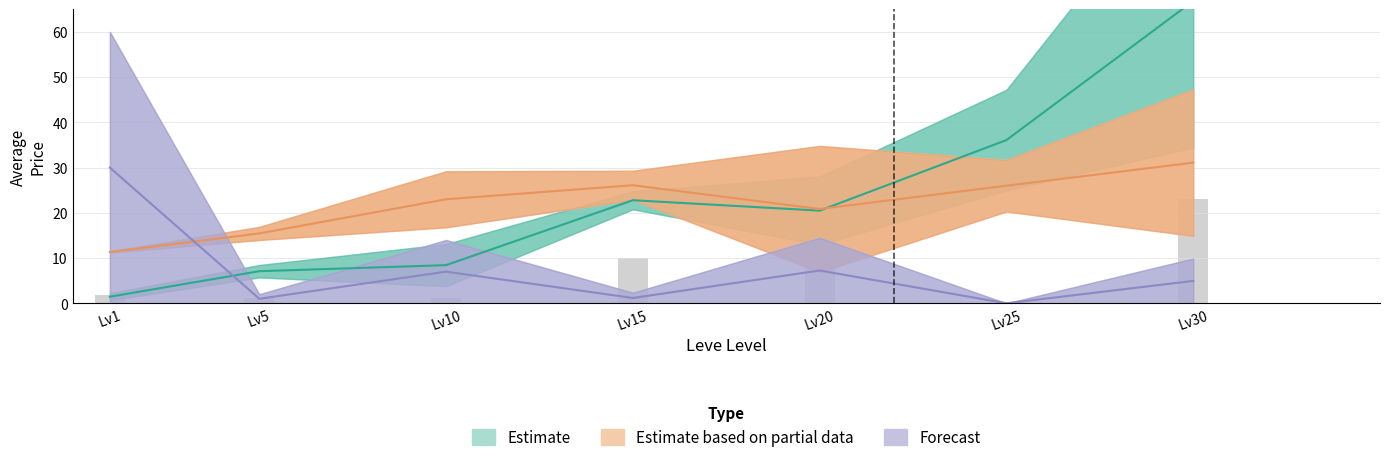

What is the sum of all Estimate based on partial data values?

153.8